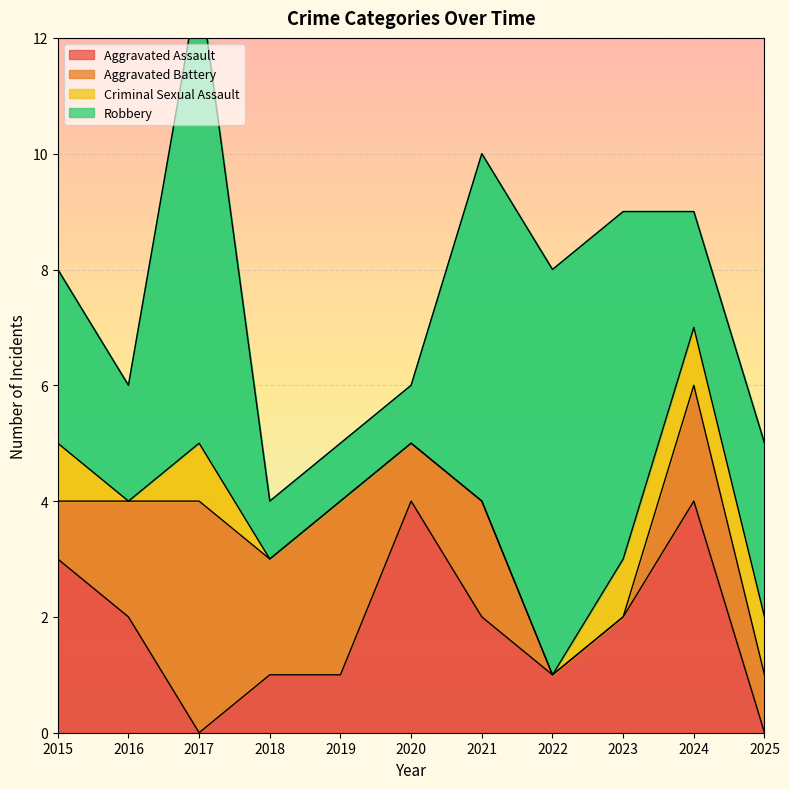

What are all the series names shown in the legend?

Aggravated Assault, Aggravated Battery, Criminal Sexual Assault, Robbery